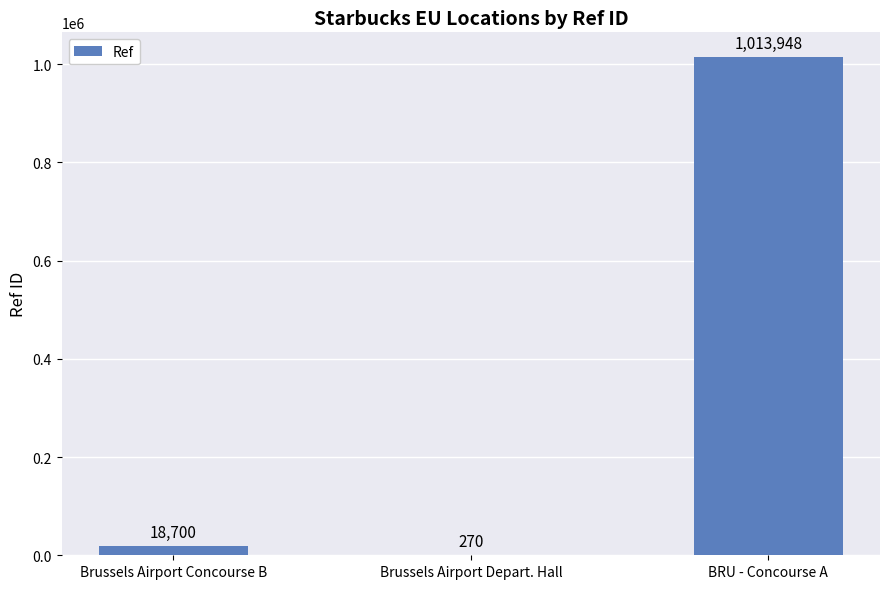

Which label corresponds to the largest value in the chart?

BRU - Concourse A